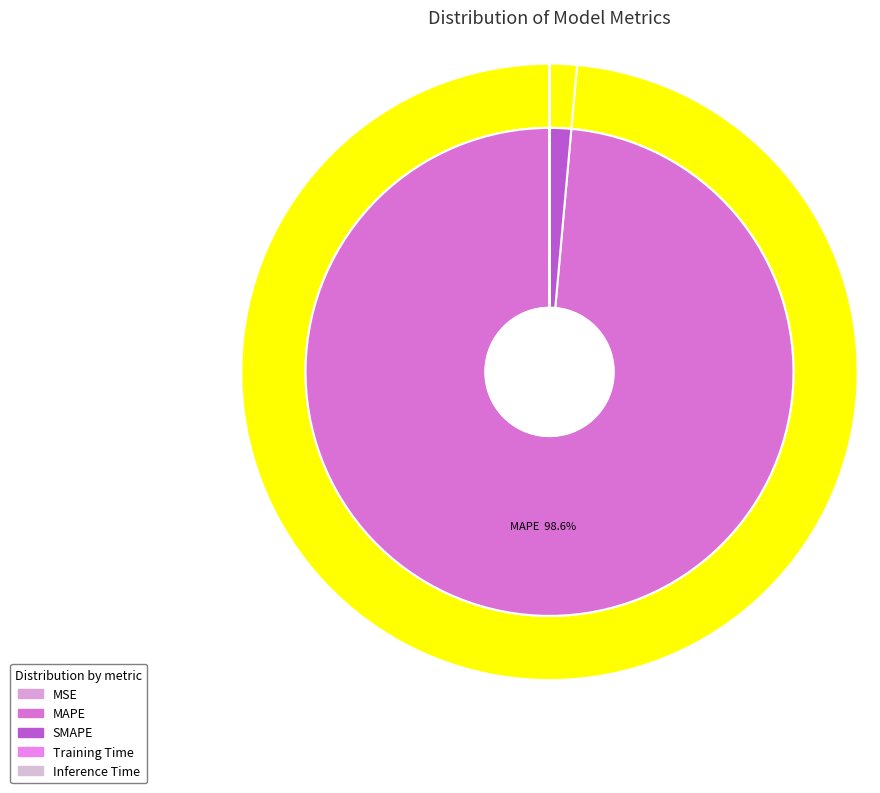

How many slices are in this pie chart?

5